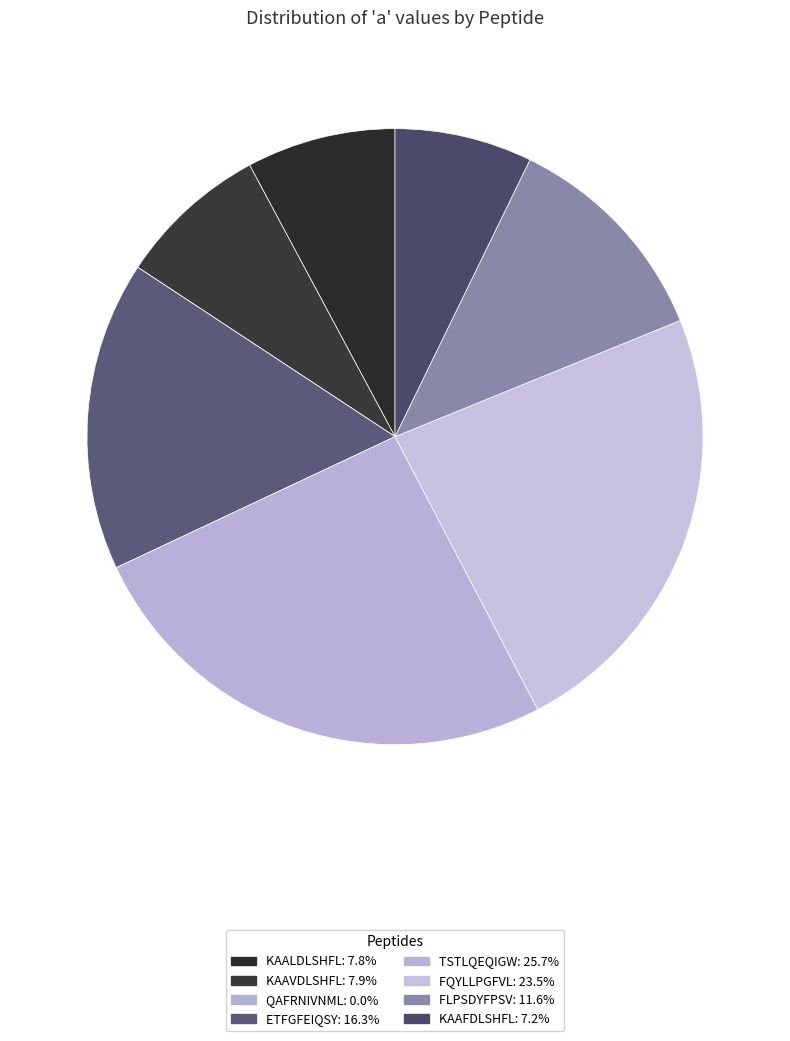

Does any single category account for the majority?

No